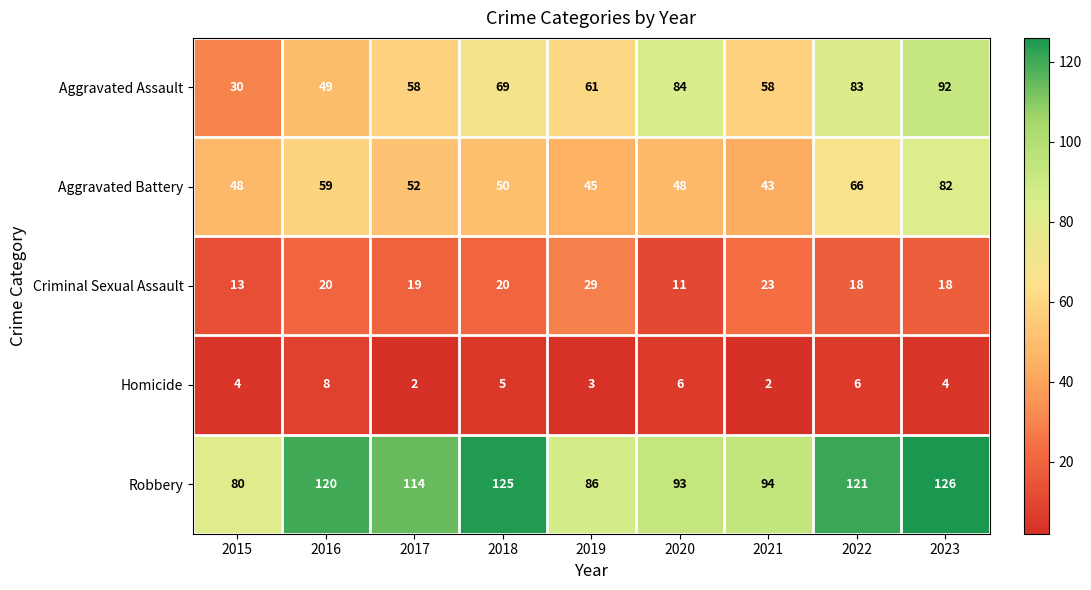

What is the sum of all Homicide values?

40